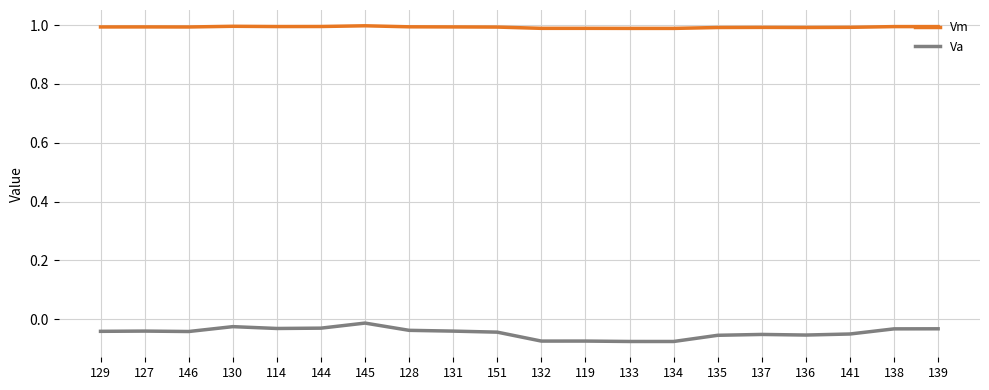

The Va series shows -0.1 at 138. True or false?

False